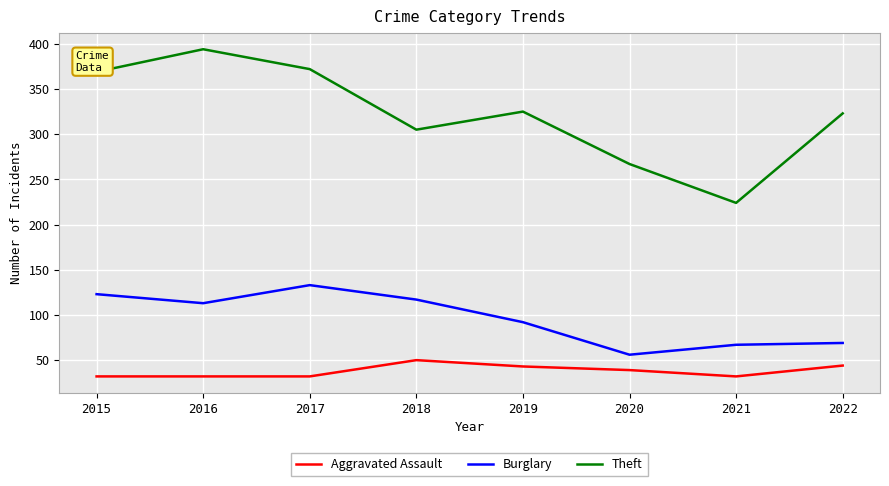

At which category does Theft reach its first local valley?

2018